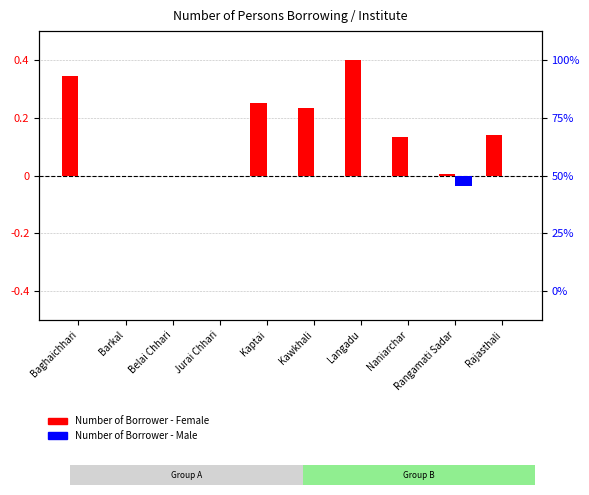

What is the difference between the highest and lowest values at Rajasthali?

0.1